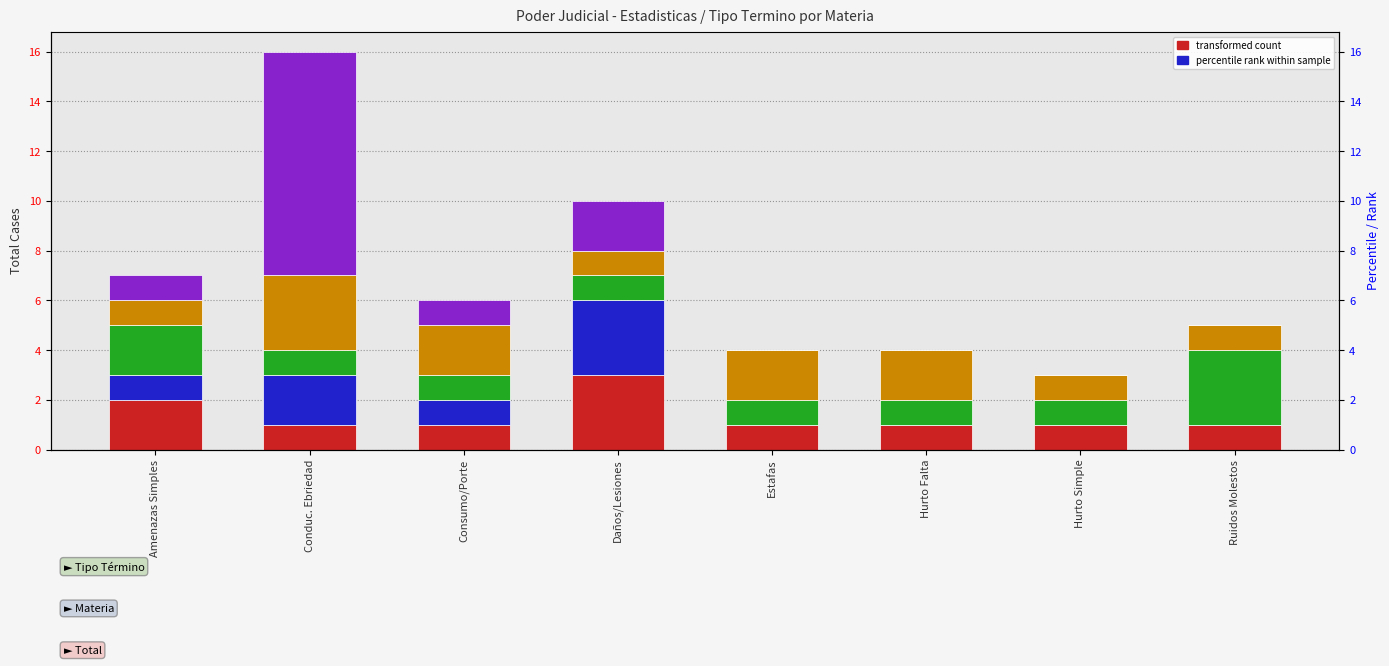

What is the value of the Comunica Y/O Aplica Decisión Ppio. De O... bar at the 8th from the left?

3